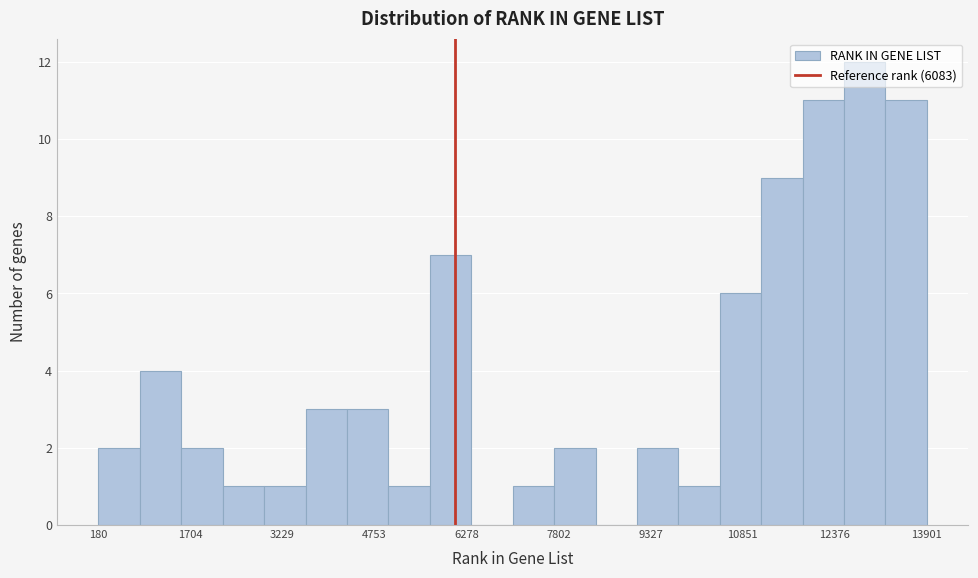

Read against the x-axis, roughly where is the centre of the tallest bar?

12800